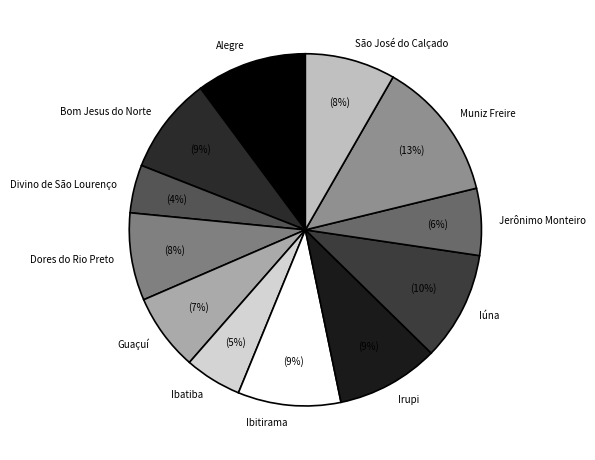

Combined, do Dores do Rio Preto and Divino de São Lourenço account for over 50%?

No